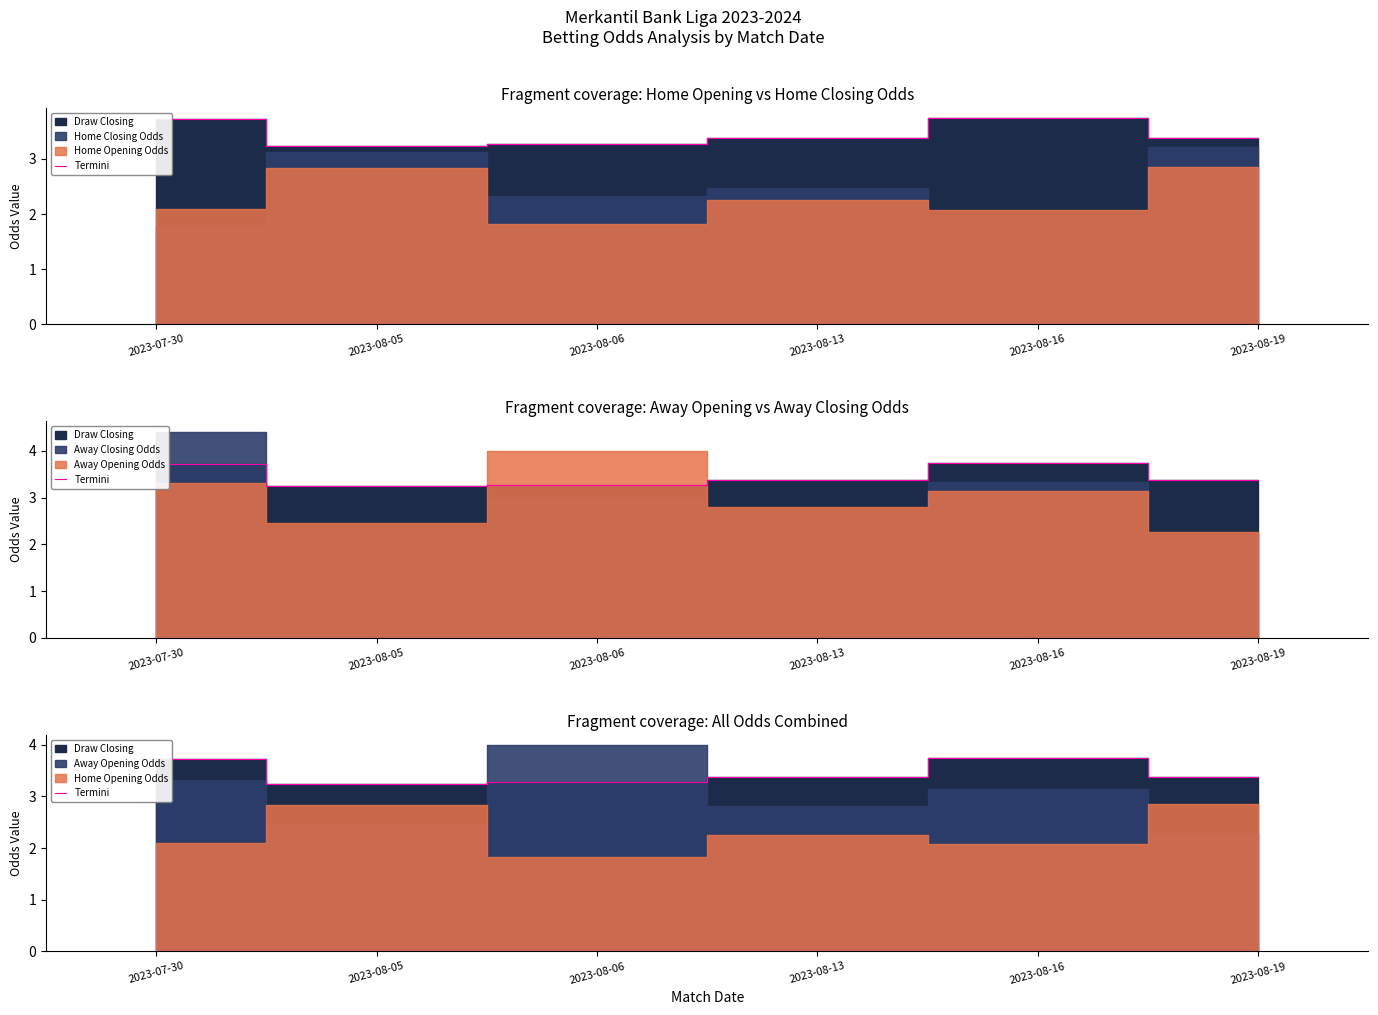

Where is the data nearest to the value 3?

2023-08-05